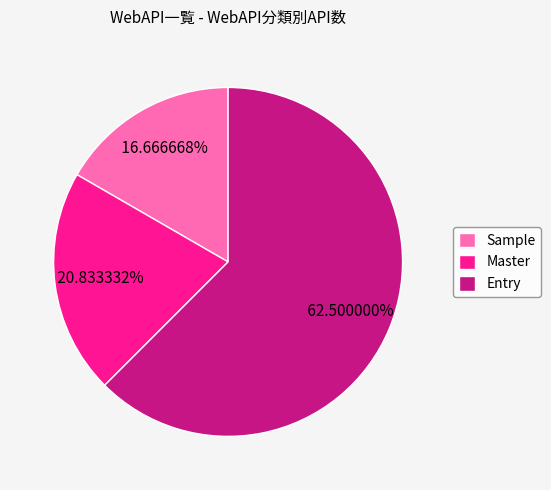

True or false: Sample accounts for 17% of the total.

True